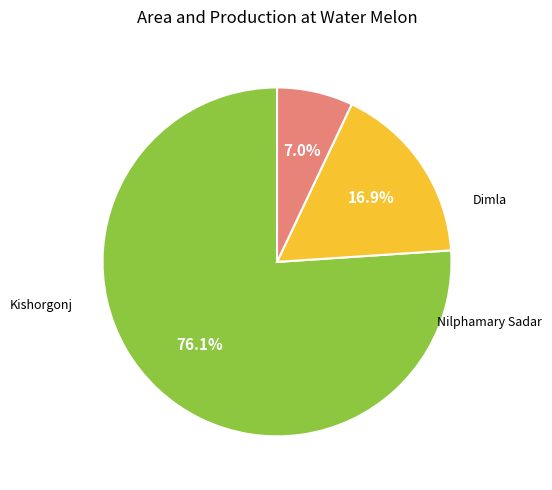

Does any single category account for the majority?

Yes